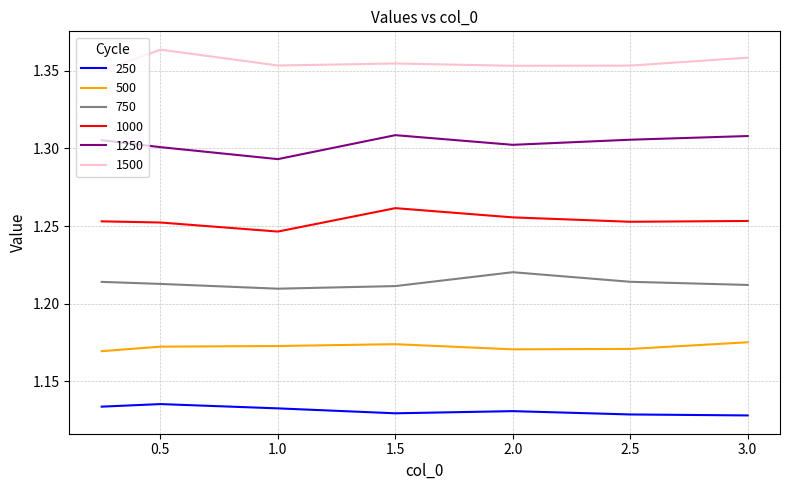

List the series in order of their overall mean, highest first.

1500, 1250, 1000, 750, 500, 250